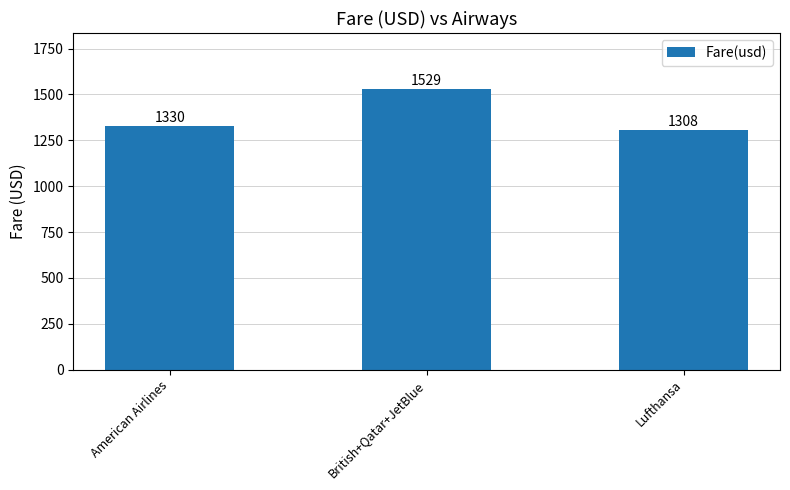

Are the bars grouped side by side (vs. stacked)?

No